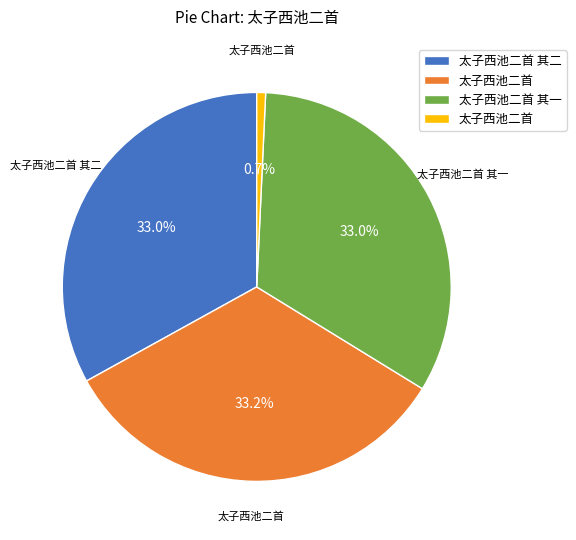

Is there a majority slice in this chart?

No